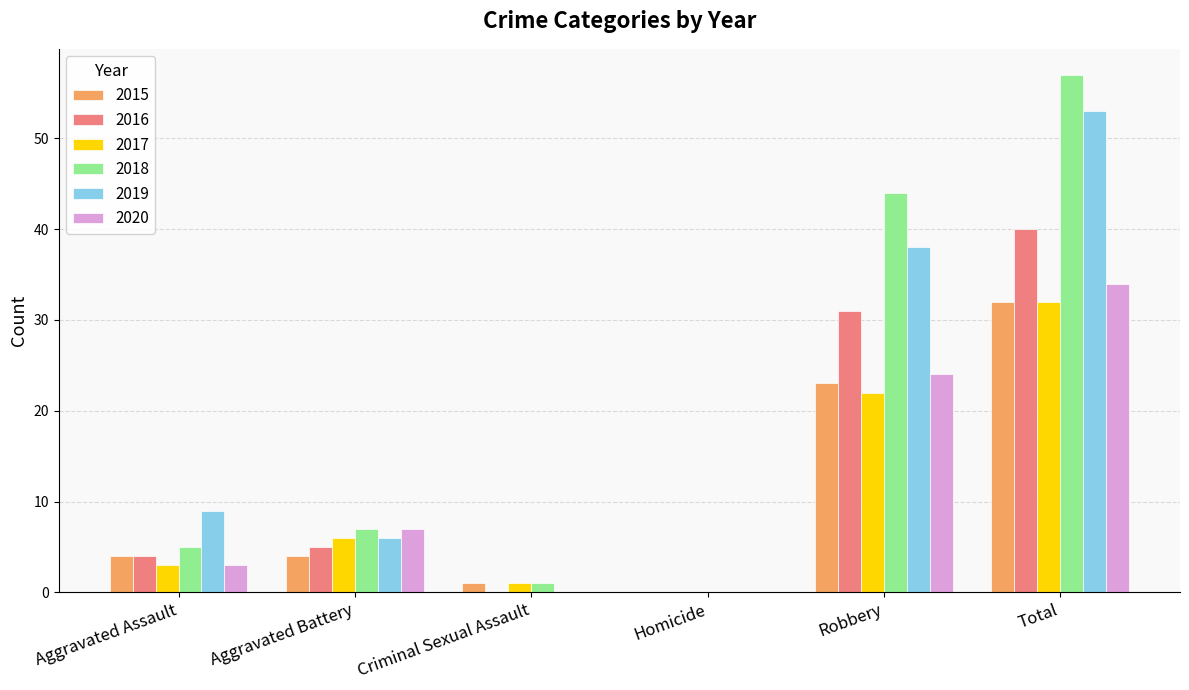

Reading left to right, list all the values displayed in this chart.

2015: Aggravated Assault=4	Aggravated Battery=4	Criminal Sexual Assault=1	Homicide=0	Robbery=23	Total=32
2016: Aggravated Assault=4	Aggravated Battery=5	Criminal Sexual Assault=0	Homicide=0	Robbery=31	Total=40
2017: Aggravated Assault=3	Aggravated Battery=6	Criminal Sexual Assault=1	Homicide=0	Robbery=22	Total=32
2018: Aggravated Assault=5	Aggravated Battery=7	Criminal Sexual Assault=1	Homicide=0	Robbery=44	Total=57
2019: Aggravated Assault=9	Aggravated Battery=6	Criminal Sexual Assault=0	Homicide=0	Robbery=38	Total=53
2020: Aggravated Assault=3	Aggravated Battery=7	Criminal Sexual Assault=0	Homicide=0	Robbery=24	Total=34